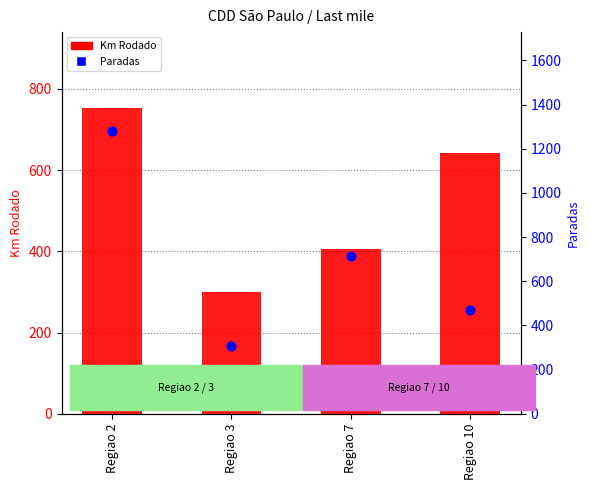

Which series reaches the minimum Y coordinate?

Km Rodado